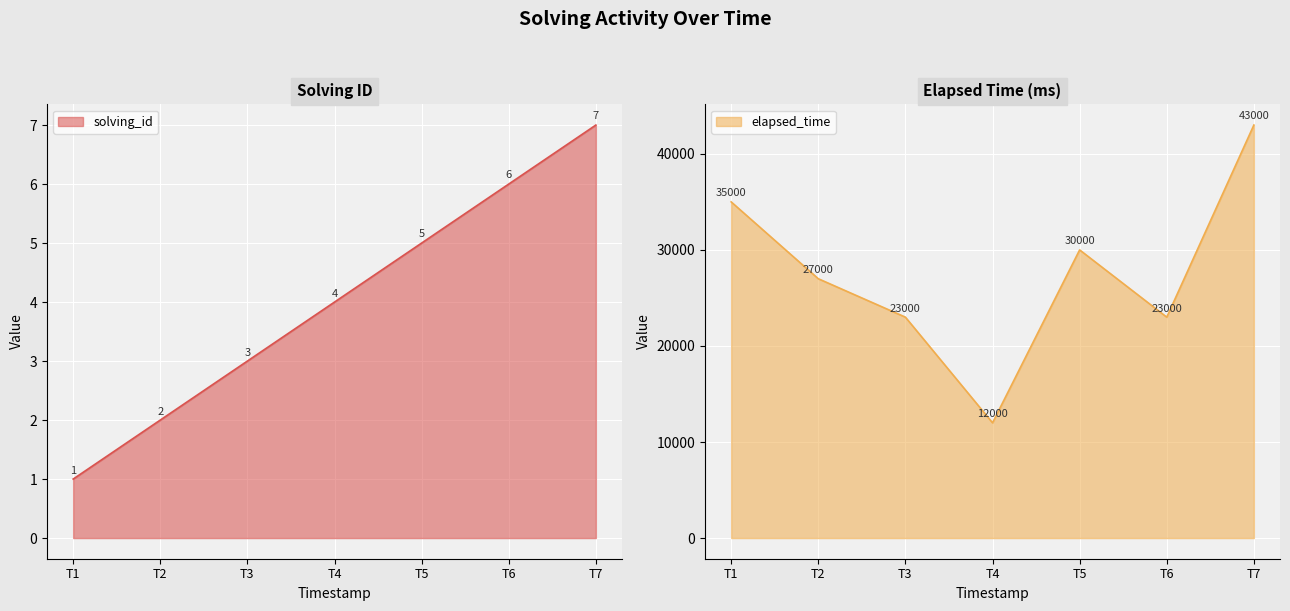

What is the value of the elapsed_time point at the 4th from the left?

12000